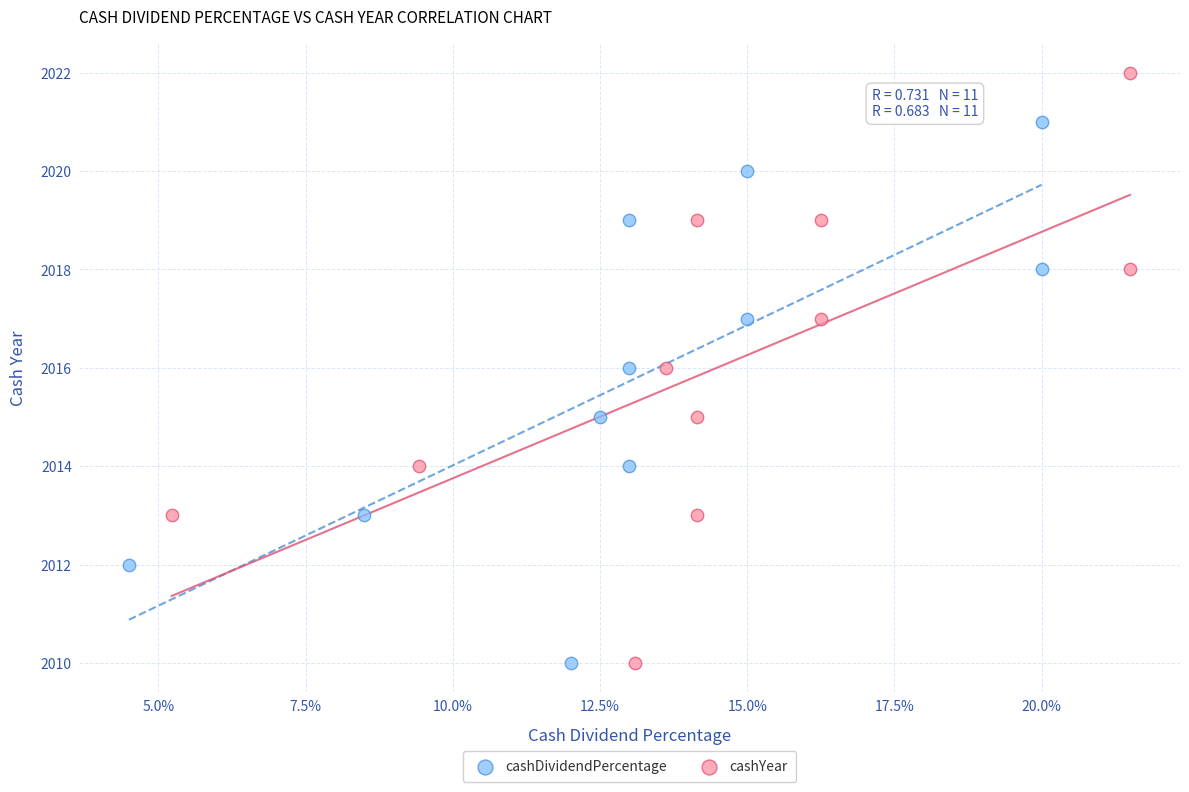

Which series has the widest spread of Y values?

cashYear